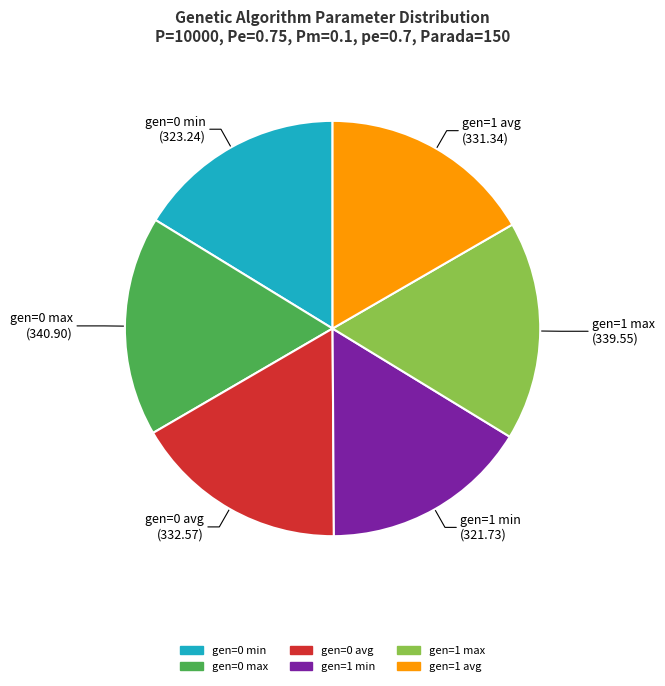

Is it true that gen=1 min is 16% of the pie?

True